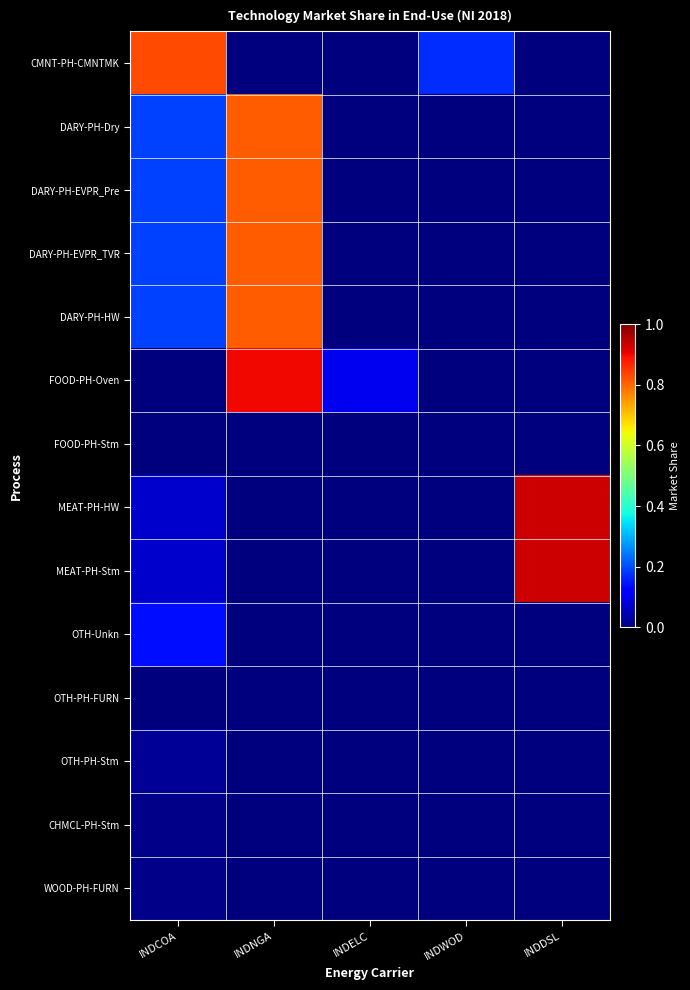

Reading left to right, extract all data points from this chart.

CMNT-PH-CMNTMK: INDCOA=0.8	INDNGA=0.0	INDELC=0.0	INDWOD=0.2	INDDSL=0.0
DARY-PH-Dry: INDCOA=0.2	INDNGA=0.8	INDELC=0.0	INDWOD=0.0	INDDSL=0.0
DARY-PH-EVPR_Pre: INDCOA=0.2	INDNGA=0.8	INDELC=0.0	INDWOD=0.0	INDDSL=0.0
DARY-PH-EVPR_TVR: INDCOA=0.2	INDNGA=0.8	INDELC=0.0	INDWOD=0.0	INDDSL=0.0
DARY-PH-HW: INDCOA=0.2	INDNGA=0.8	INDELC=0.0	INDWOD=0.0	INDDSL=0.0
FOOD-PH-Oven: INDCOA=0.0	INDNGA=0.9	INDELC=0.1	INDWOD=0.0	INDDSL=0.0
FOOD-PH-Stm: INDCOA=0.0	INDNGA=0.0	INDELC=0.0	INDWOD=0.0	INDDSL=0.0
MEAT-PH-HW: INDCOA=0.1	INDNGA=0.0	INDELC=0.0	INDWOD=0.0	INDDSL=0.9
MEAT-PH-Stm: INDCOA=0.1	INDNGA=0.0	INDELC=0.0	INDWOD=0.0	INDDSL=0.9
OTH-Unkn: INDCOA=0.1	INDNGA=0.0	INDELC=0.0	INDWOD=0.0	INDDSL=0.0
OTH-PH-FURN: INDCOA=0.0	INDNGA=0.0	INDELC=0.0	INDWOD=0.0	INDDSL=0.0
OTH-PH-Stm: INDCOA=0.0	INDNGA=0.0	INDELC=0.0	INDWOD=0.0	INDDSL=0.0
CHMCL-PH-Stm: INDCOA=0.0	INDNGA=0.0	INDELC=0.0	INDWOD=0.0	INDDSL=0.0
WOOD-PH-FURN: INDCOA=0.0	INDNGA=0.0	INDELC=0.0	INDWOD=0.0	INDDSL=0.0